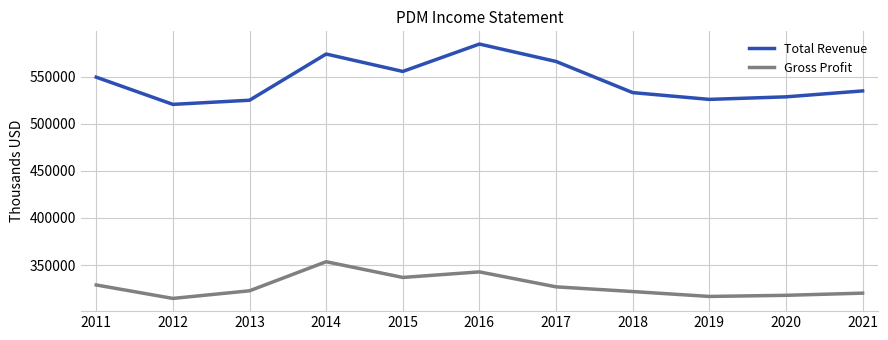

Rank the series by their maximum value, from lowest to highest.

Gross Profit, Total Revenue